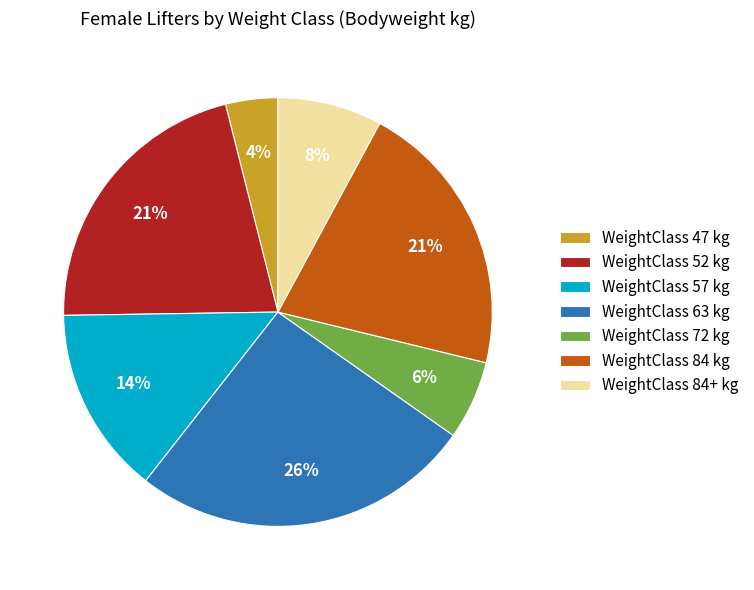

Is it true that WeightClass 84+ kg is 1% of the pie?

False